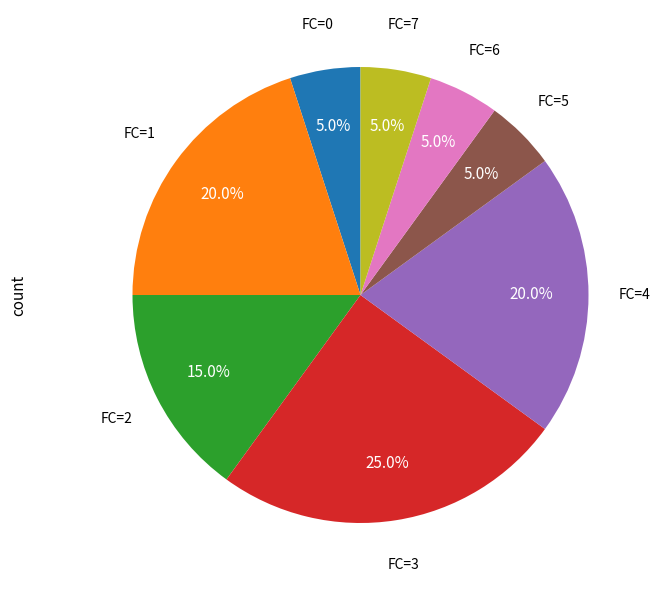

Is there any slice that represents more than half of the pie?

No